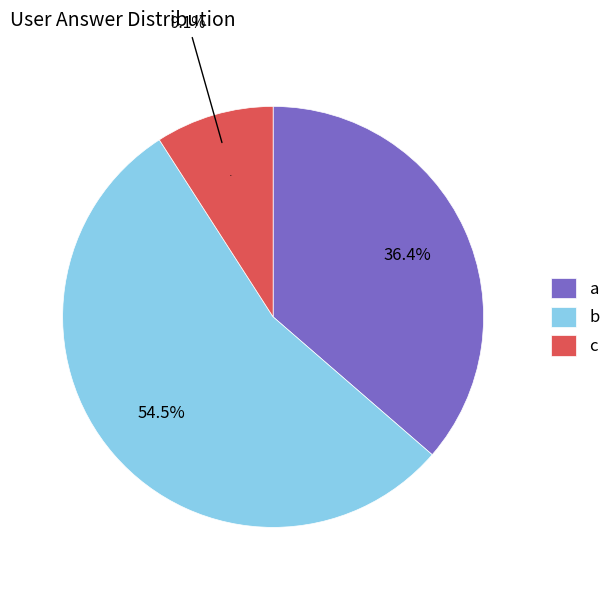

True or false: b accounts for 66% of the total.

False